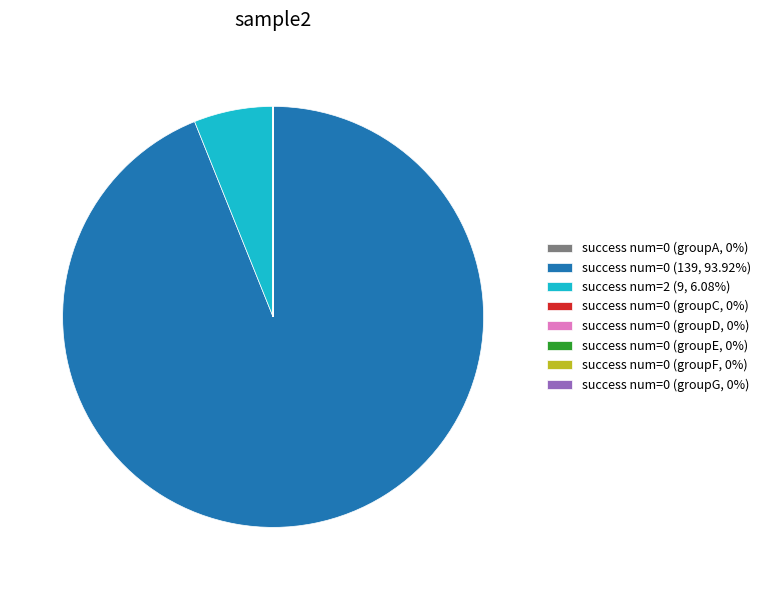

Does success num=0 (139, 93.92%) represent more than half of the total?

Yes